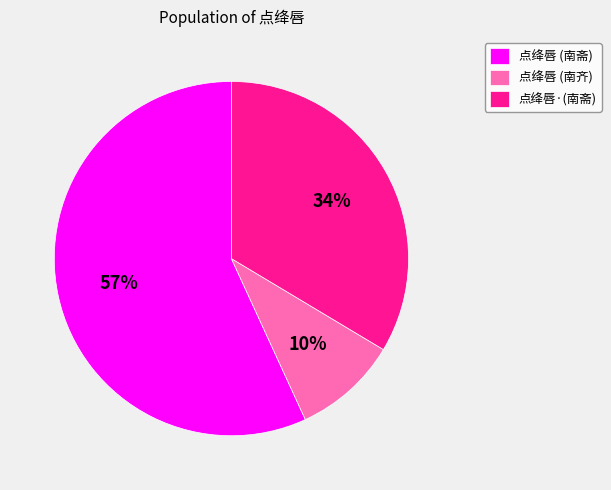

Which category has the smallest portion of the pie?

点绛唇 (南齐)